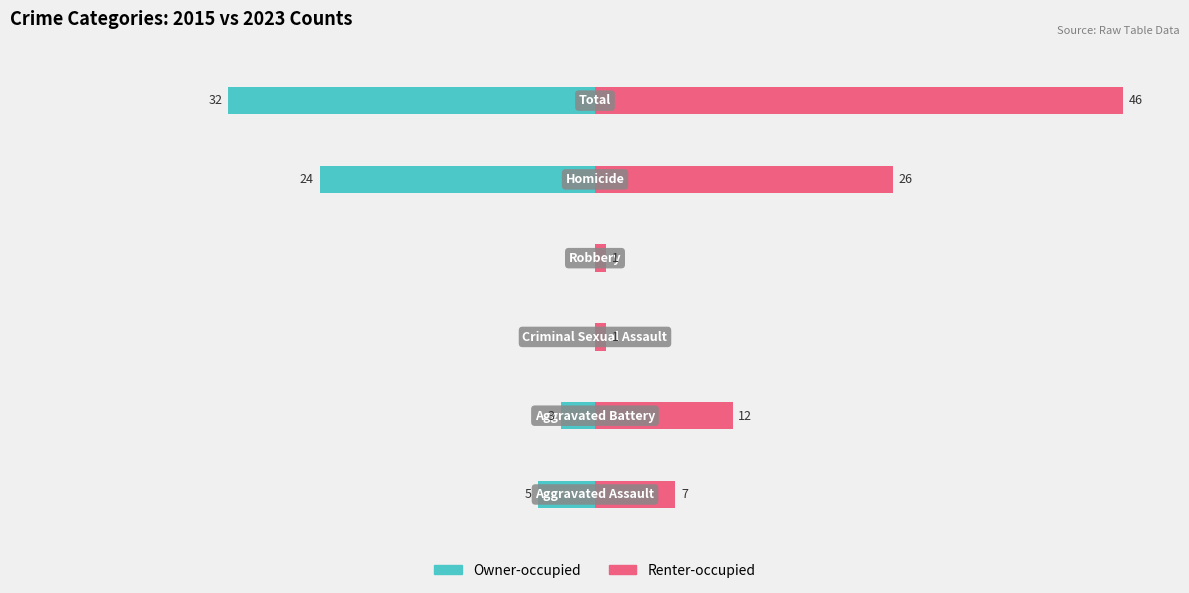

List the series in order of their overall mean, highest first.

Renter-occupied, Owner-occupied